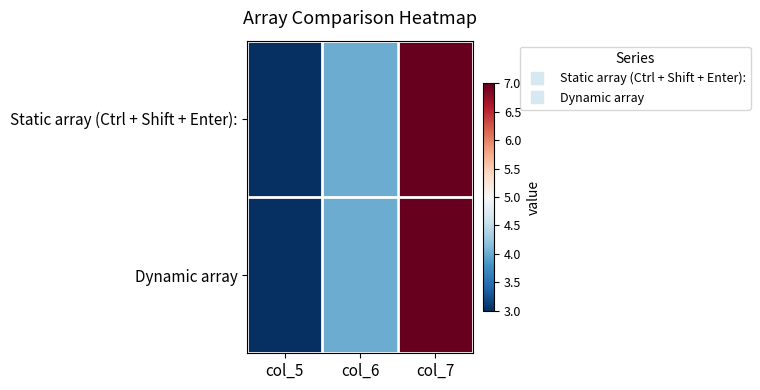

Between col_6 and col_5, which is larger?

col_6